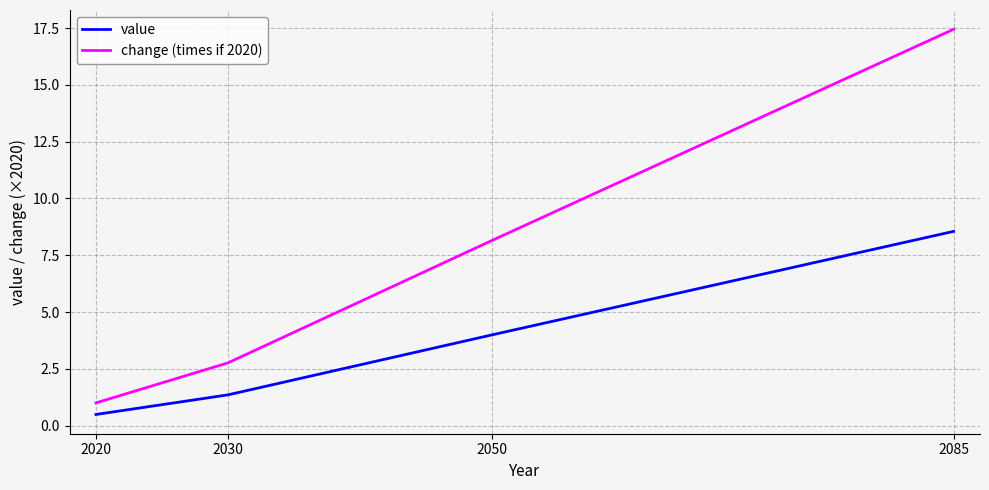

The value of value at 2030 is 2.4. True or false?

False